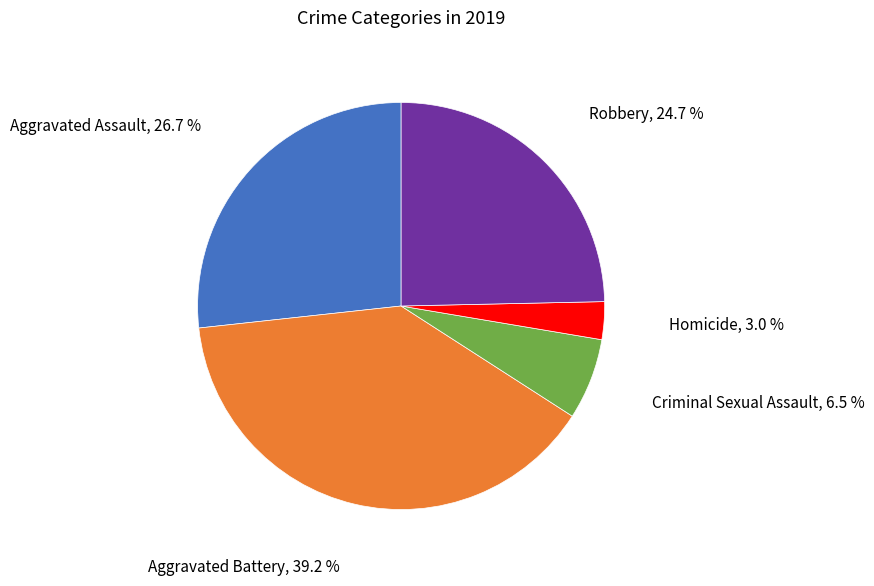

Is there a majority slice in this chart?

No